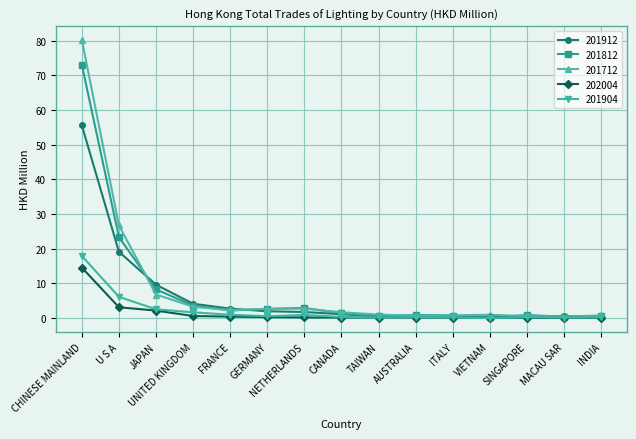

What is the difference between the 202004 values at GERMANY and TAIWAN?

0.1